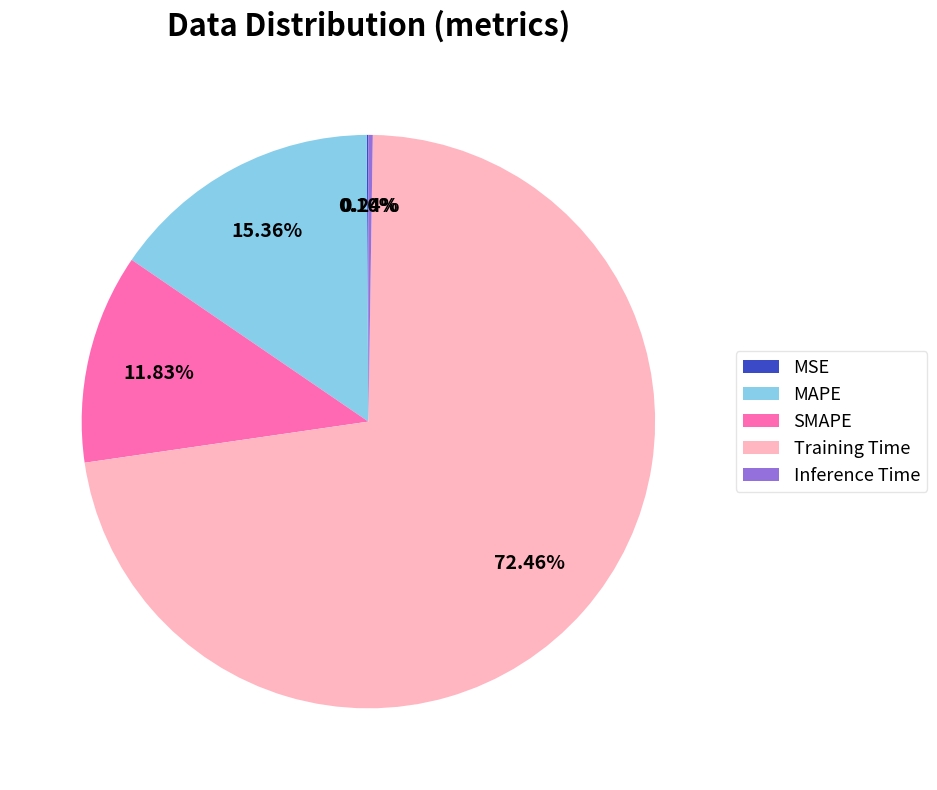

To the nearest percent, what is the difference between the MAPE and Training Time slice percentages?

57%